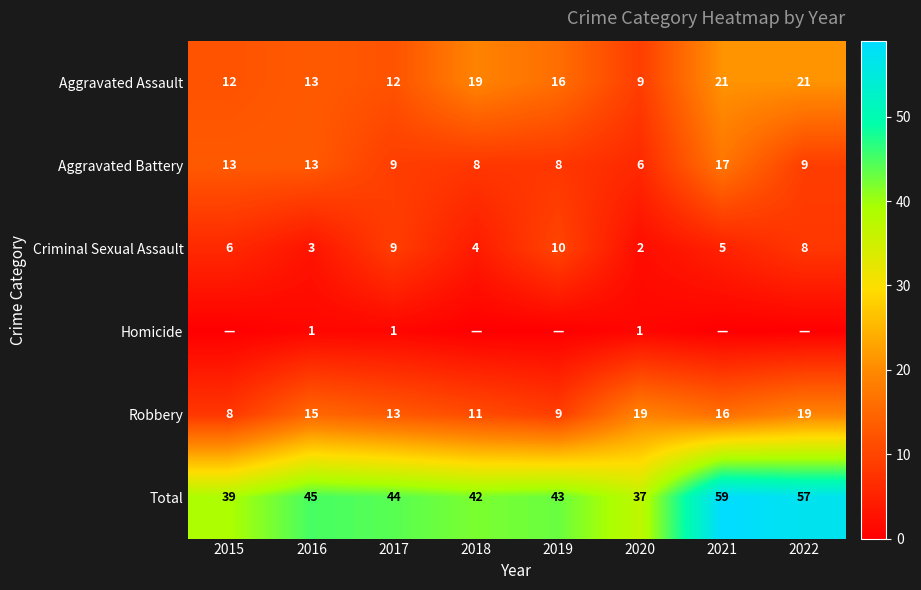

How many values in Homicide are above zero?

3